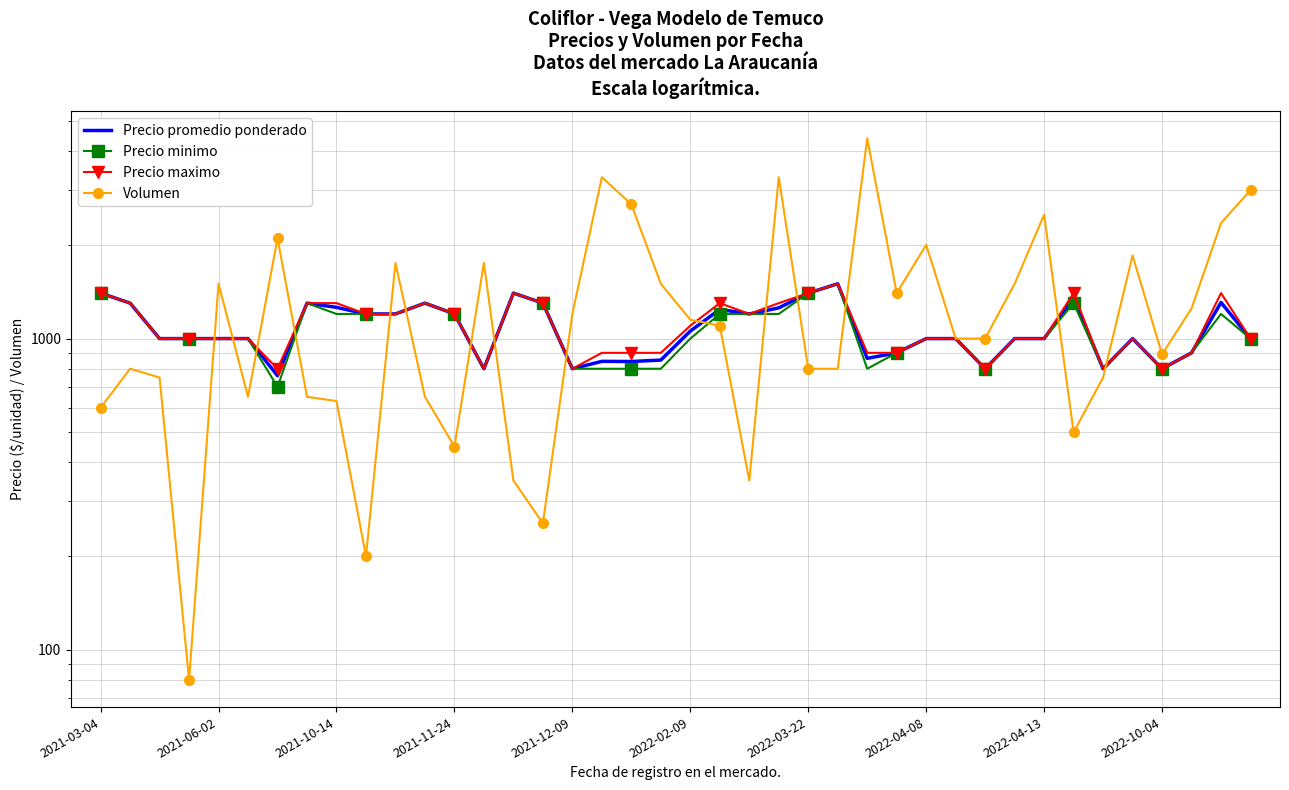

What is the difference between the Volumen values at 33 and 16?

700